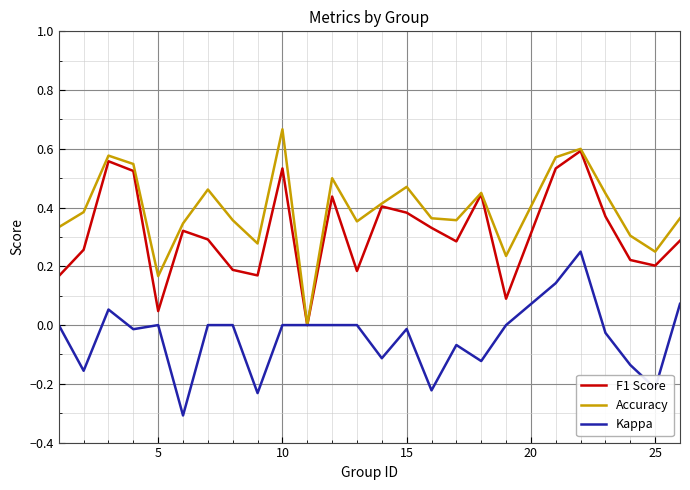

Which series has the largest total across all categories?

Accuracy